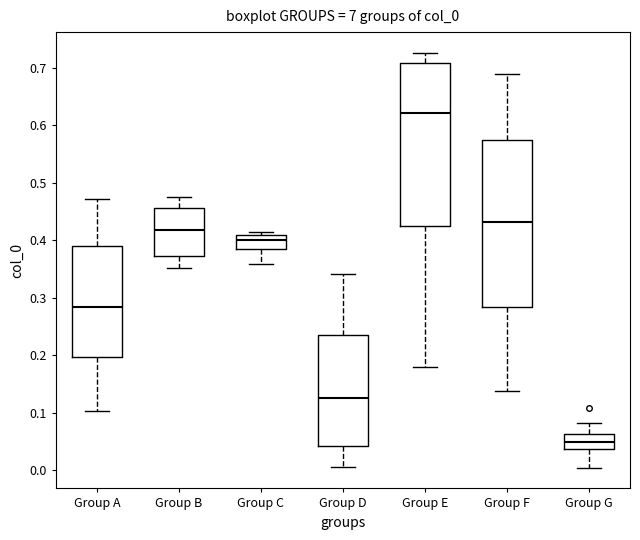

Which box's median line is the lowest?

Group G